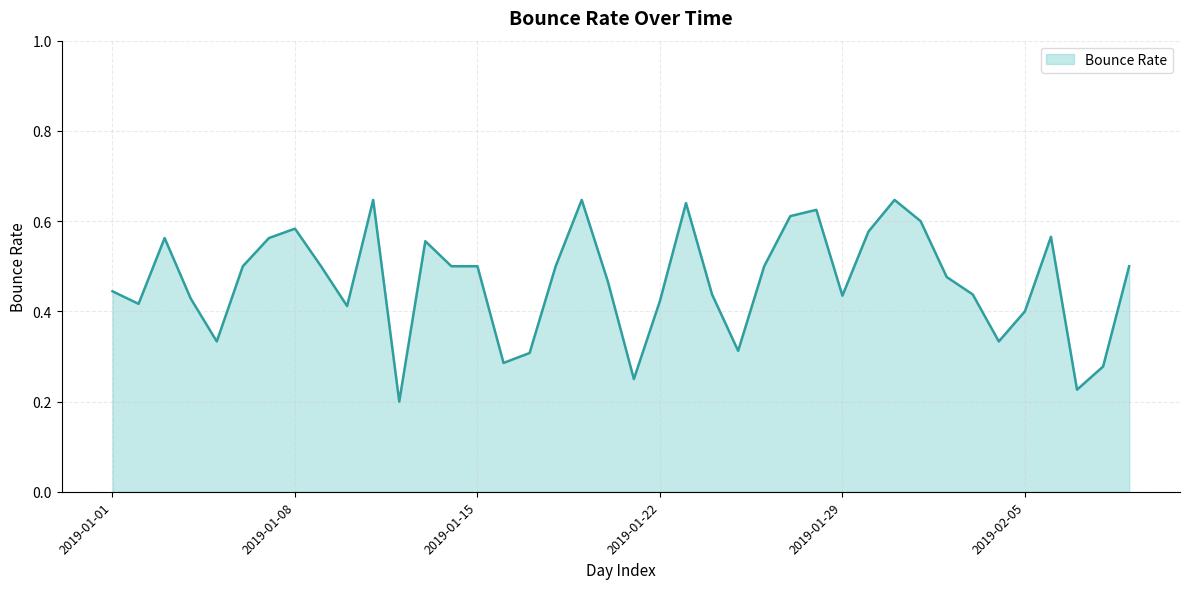

Where is the data nearest to the value 0?

2019-01-12